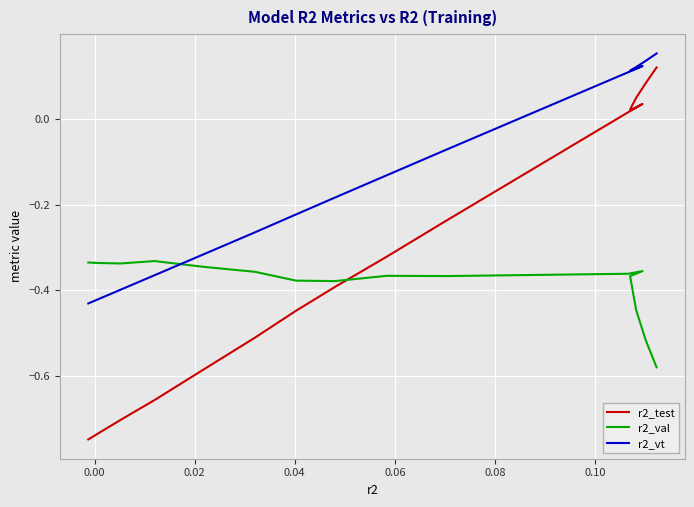

Read the r2_val value at 0.10.

-0.4